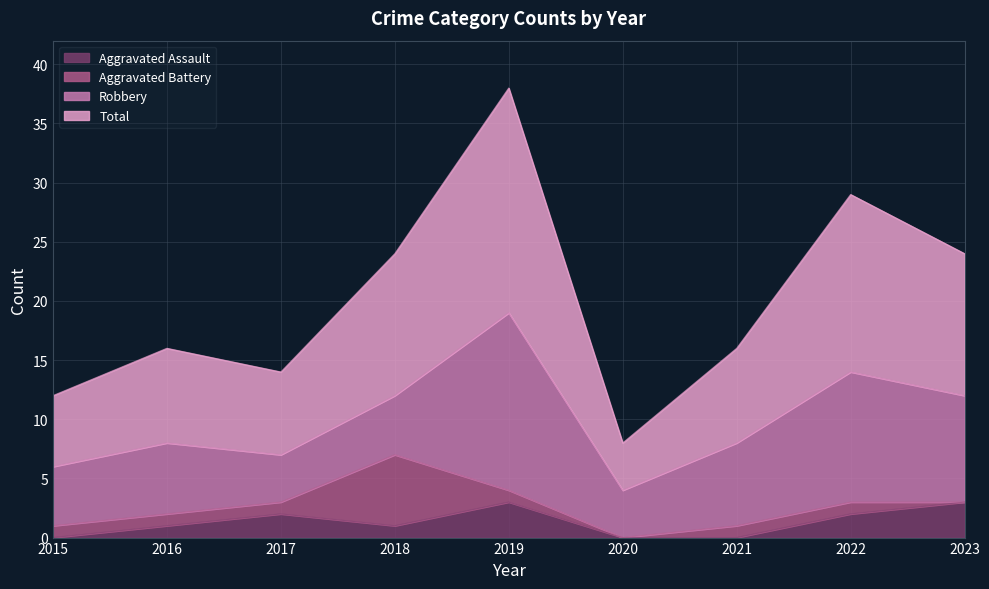

What are all the series names shown in the legend?

Aggravated Assault, Aggravated Battery, Robbery, Total